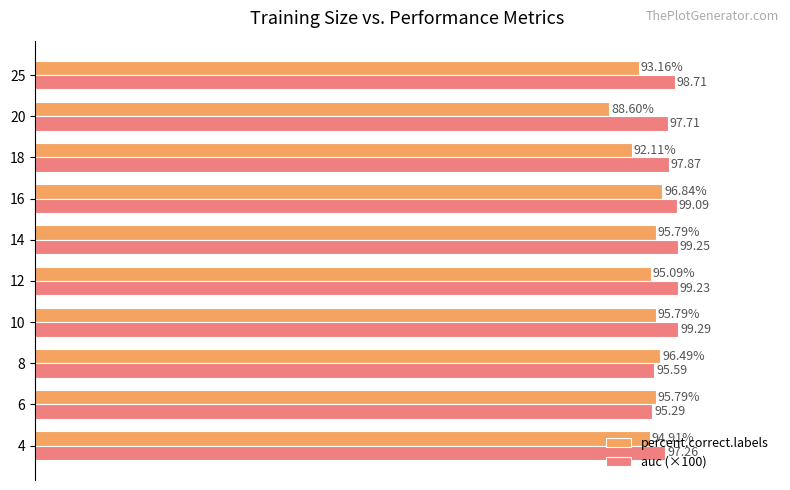

Which series has the widest spread of values?

percent.correct.labels